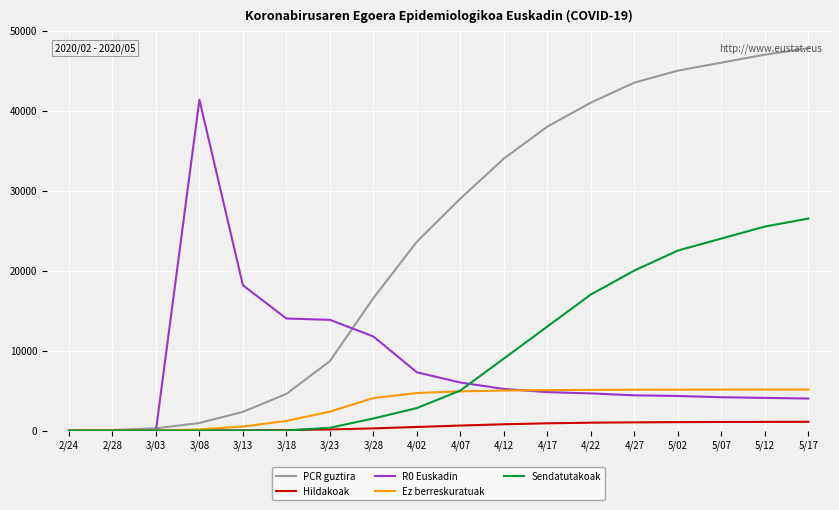

Rank the series by their maximum value, from highest to lowest.

PCR guztira, R0 Euskadin, Sendatutakoak, Ez berreskuratuak, Hildakoak